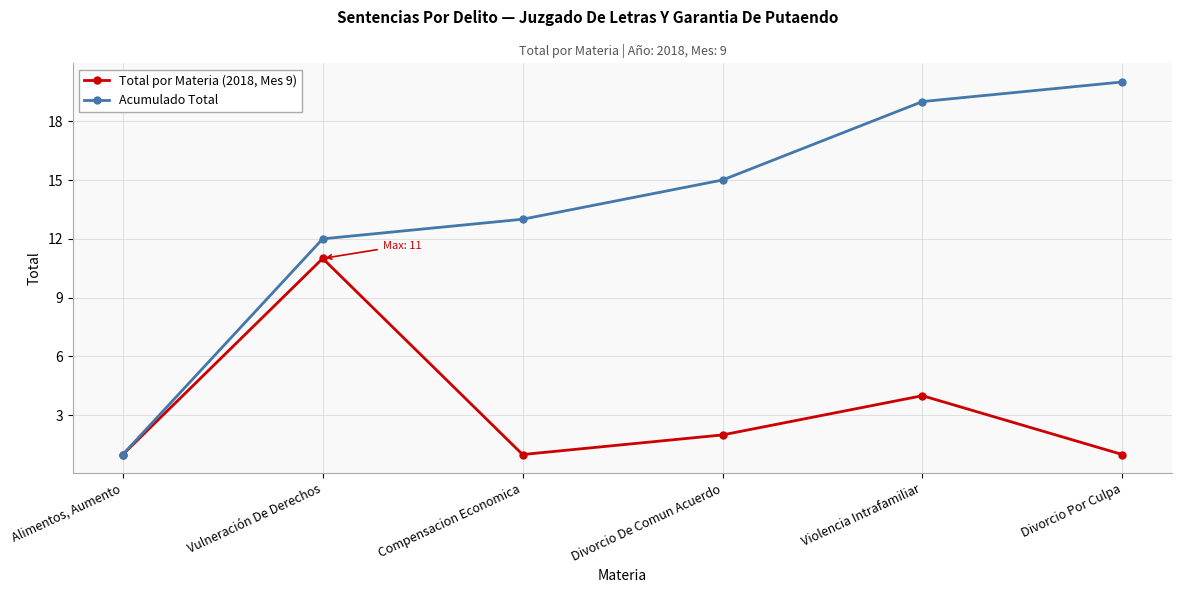

Which category has the highest value across all series?

Divorcio Por Culpa